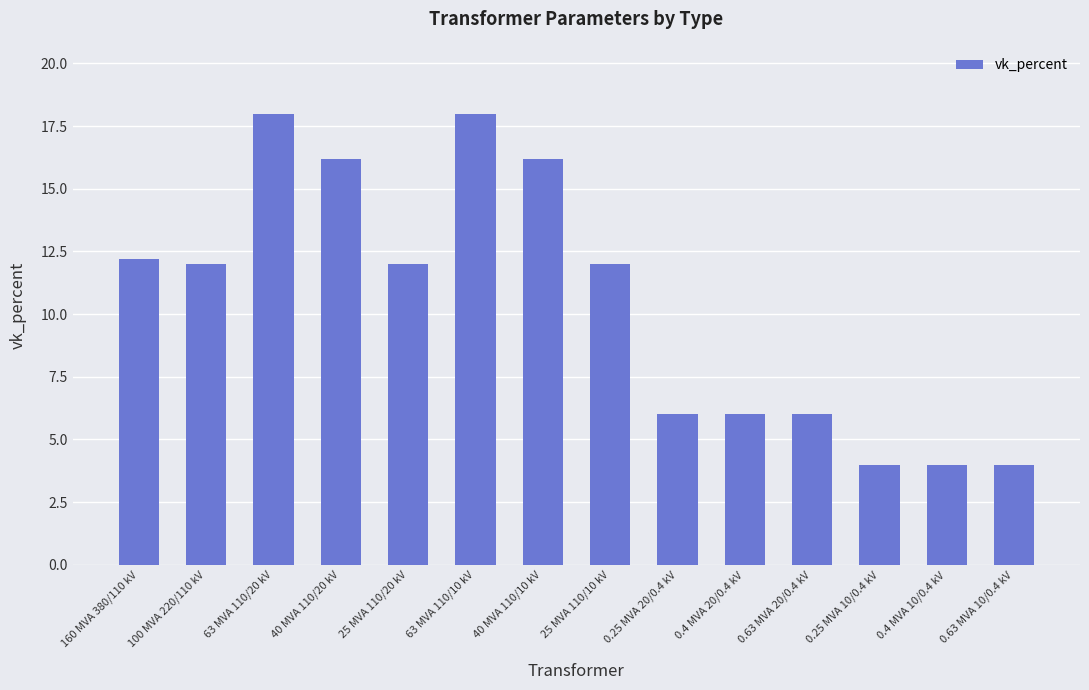

What is the change in value from 100 MVA 220/110 kV to 0.25 MVA 20/0.4 kV?

-6.0